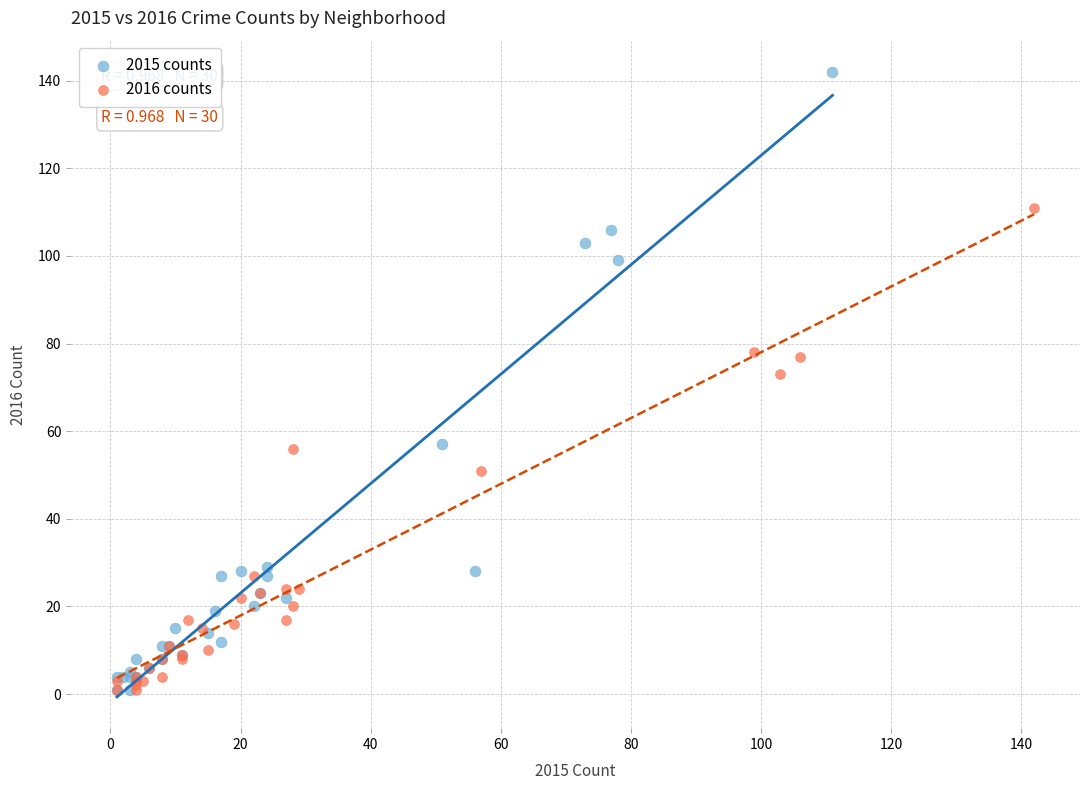

Which series has the largest Y range (max minus min)?

2015 counts